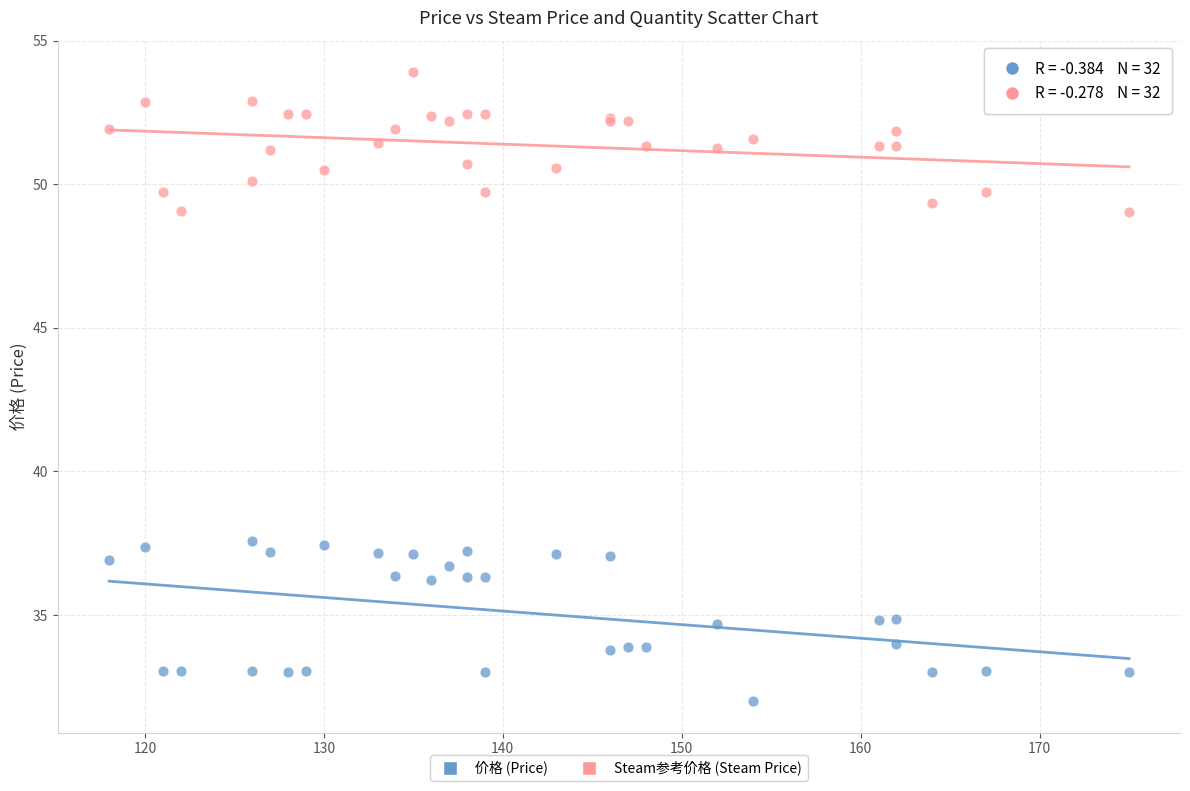

What is the X range (max minus min) for the scatter plot?

57.0